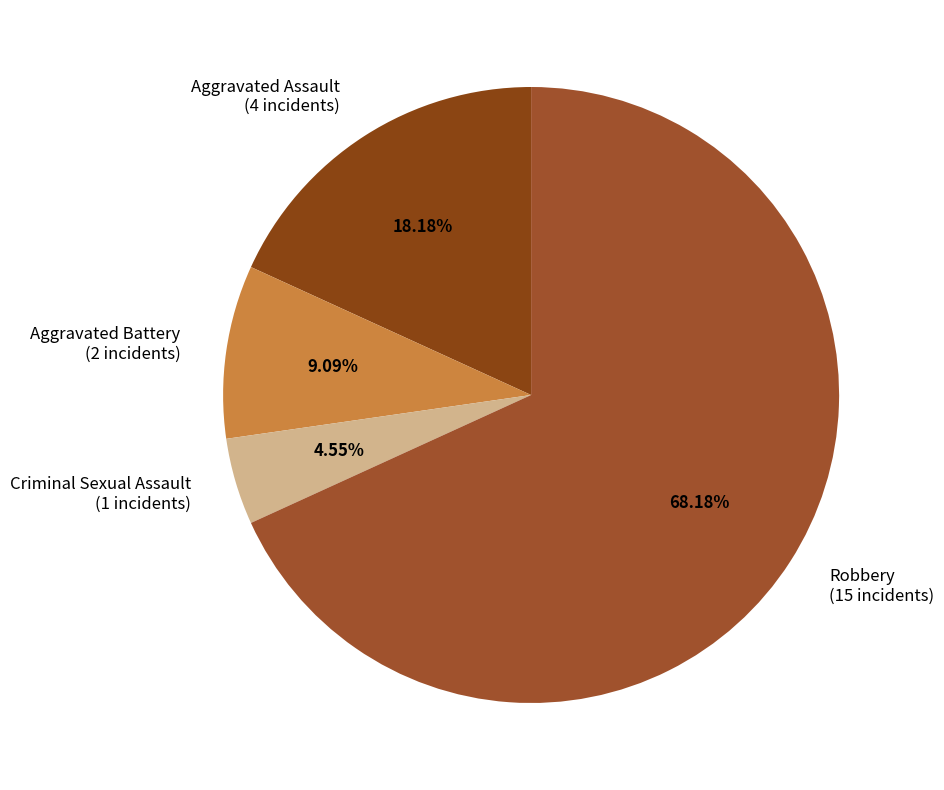

Between Criminal Sexual Assault and Aggravated Battery, which is larger?

Aggravated Battery